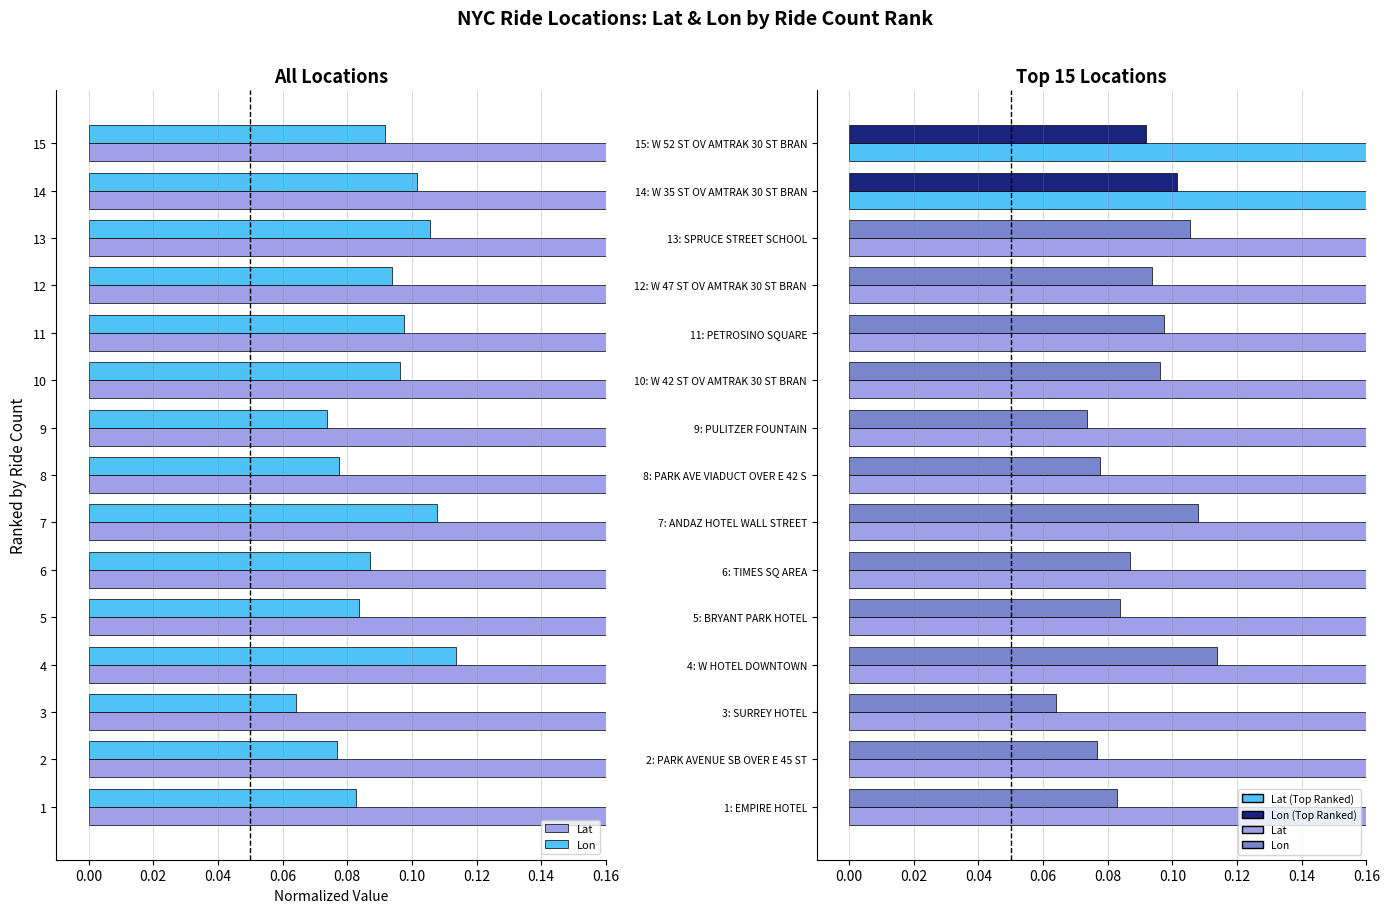

The value of Lon at 11: PETROSINO SQUARE is 0.2. True or false?

False